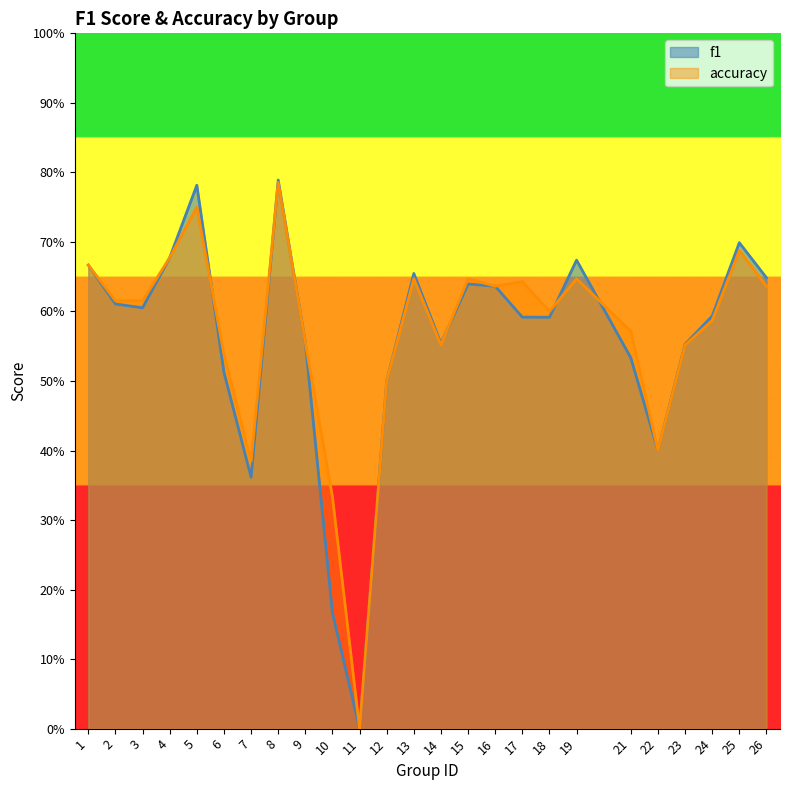

Between 18 and 19, which series saw the biggest shift?

f1